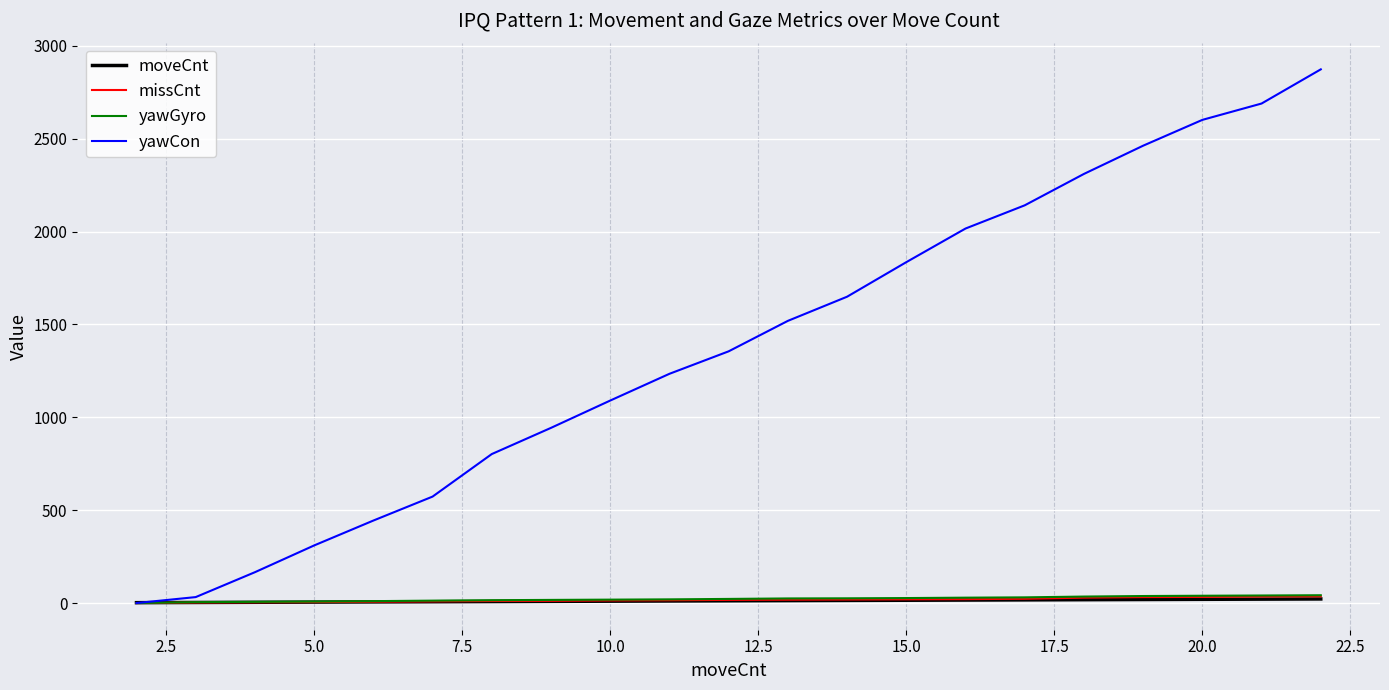

What is the average value of the yawCon series?

1383.0